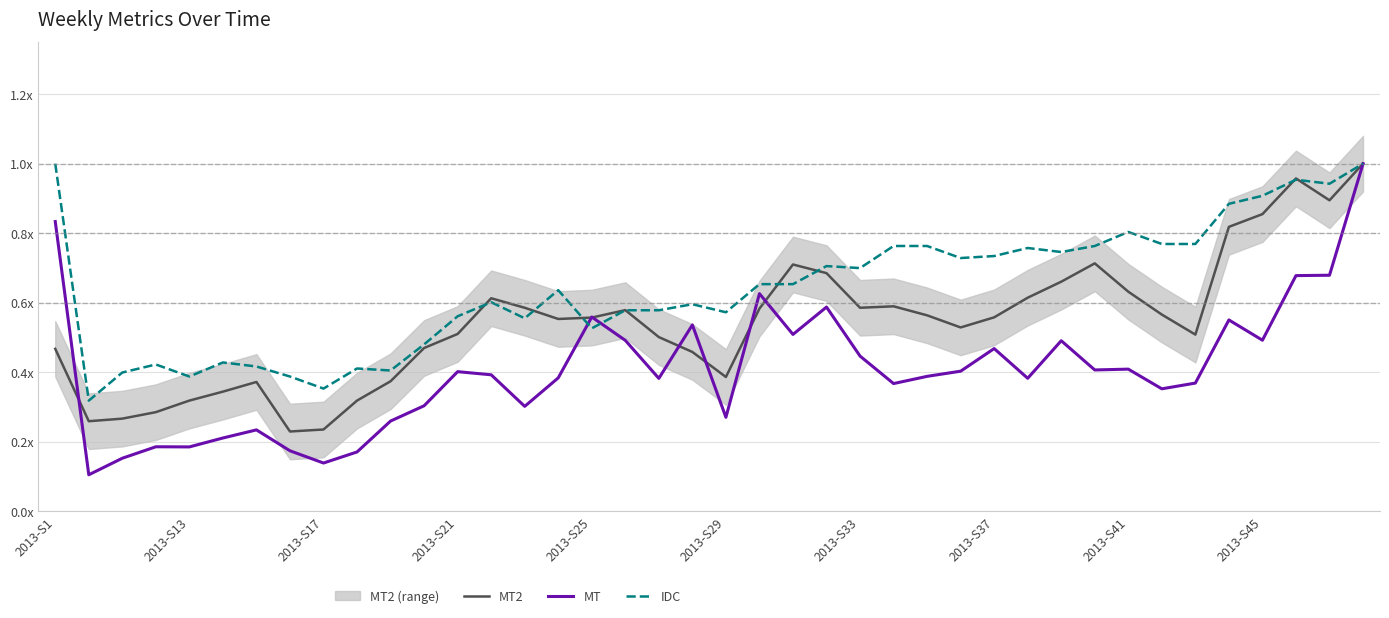

In IDC, how many points are lower than both neighbors (excluding endpoints)?

11